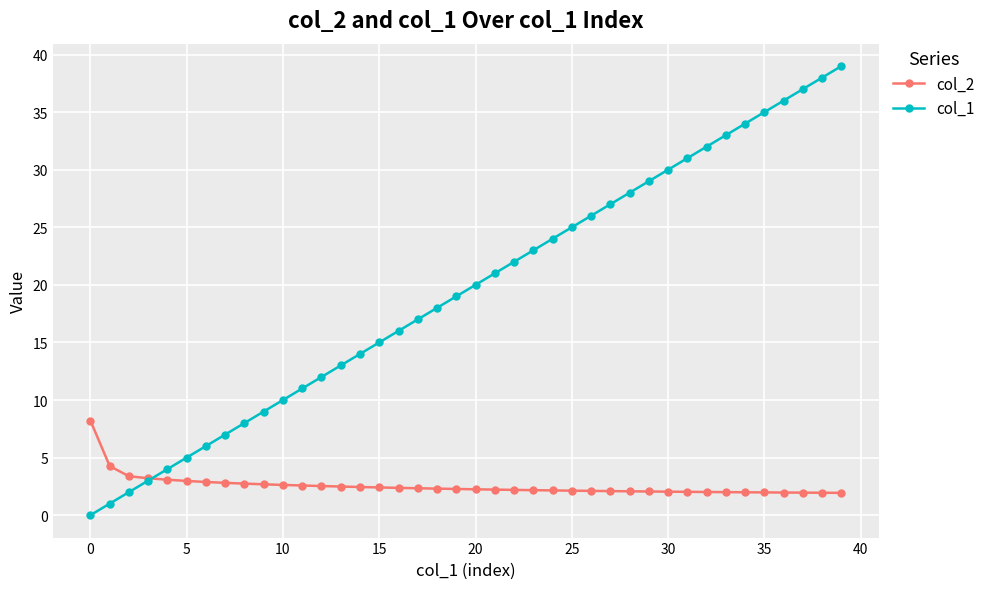

What is the value of the col_1 point at the 15th from the left?

14.0